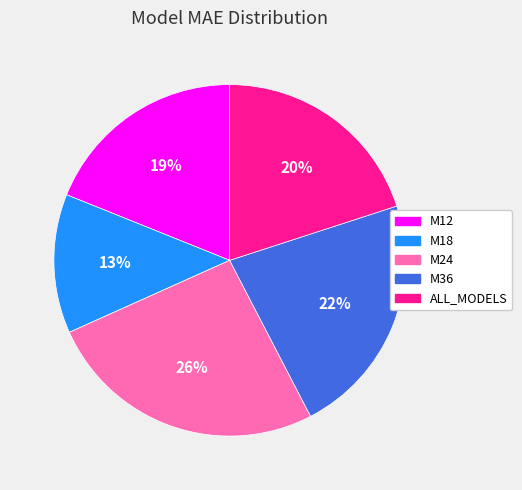

How many segments does this pie chart have?

5